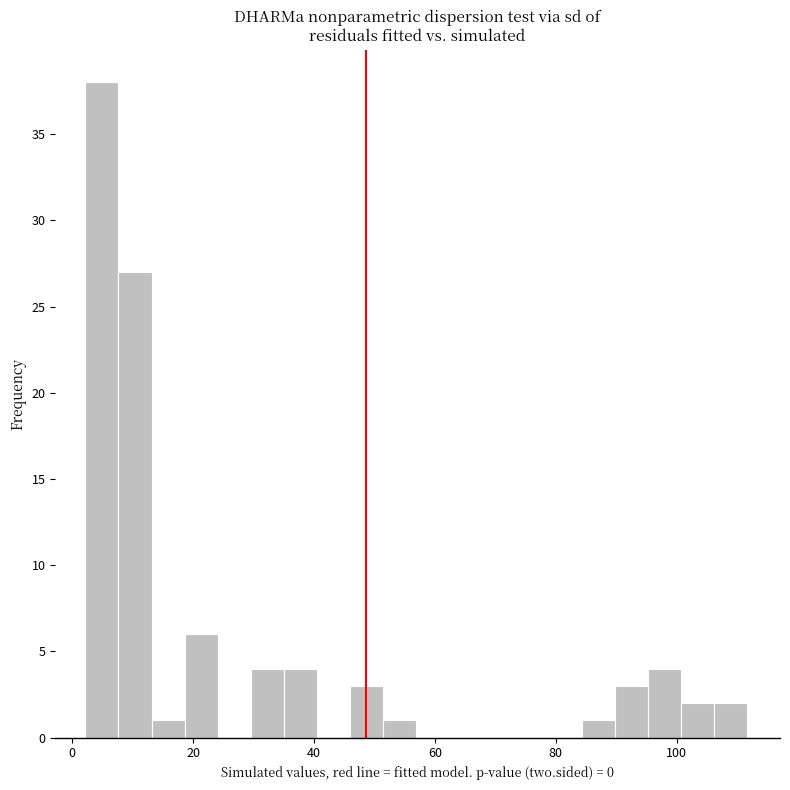

Read against the x-axis, roughly where is the centre of the tallest bar?

4